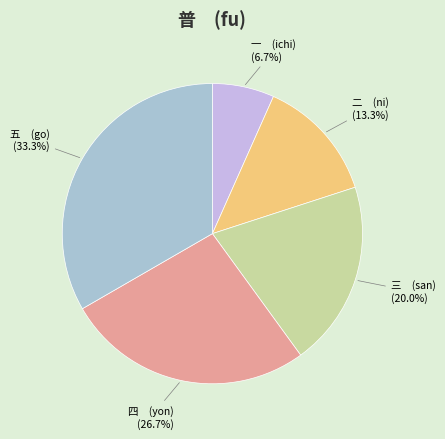

Approximately how many times larger is the value at 二 (ni) (13.3%) compared to 三 (san) (20.0%)?

0.7